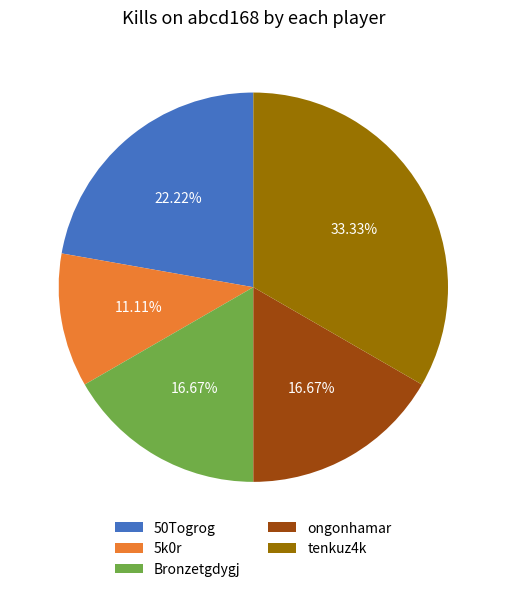

Is there any slice that represents more than half of the pie?

No